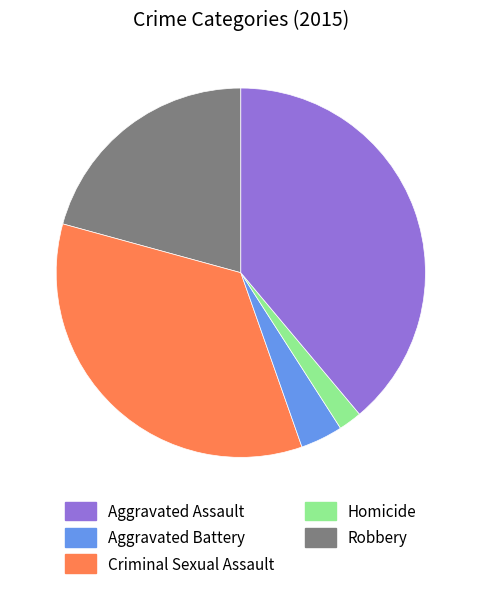

Between Aggravated Assault and Criminal Sexual Assault, which is larger?

Aggravated Assault